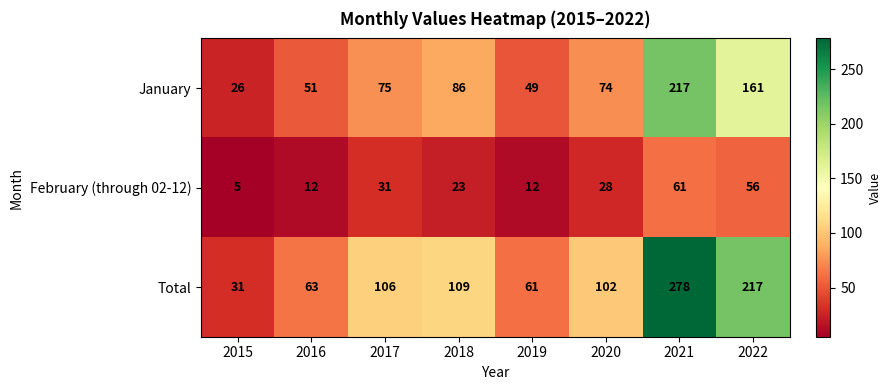

What is the difference between the Total values at 2022 and 2016?

154